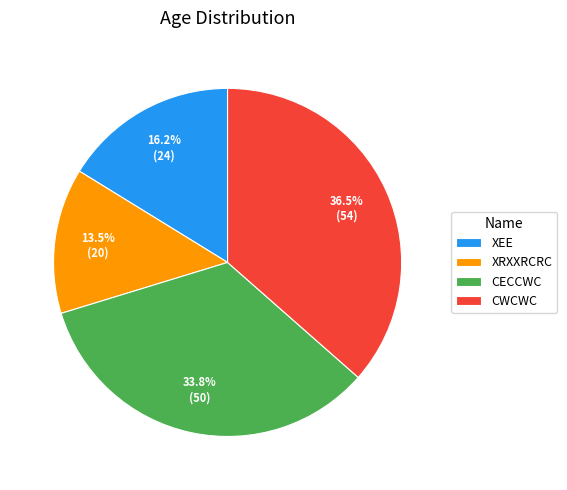

To the nearest percent, what portion does XEE represent?

16%